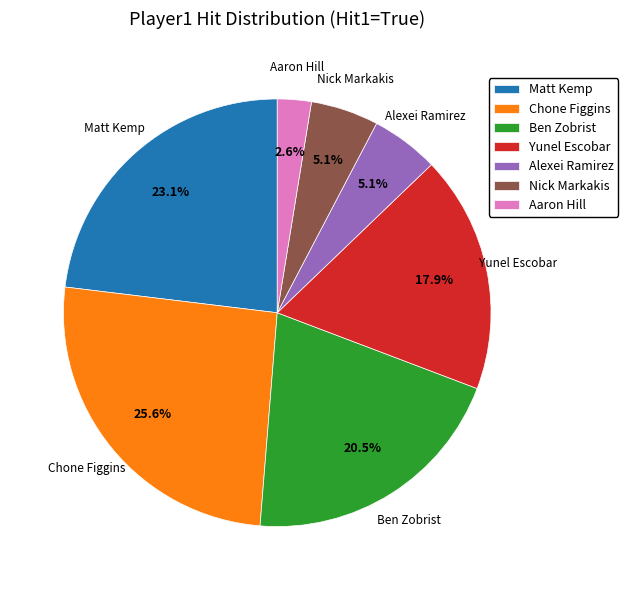

Does Nick Markakis represent more than half of the total?

No